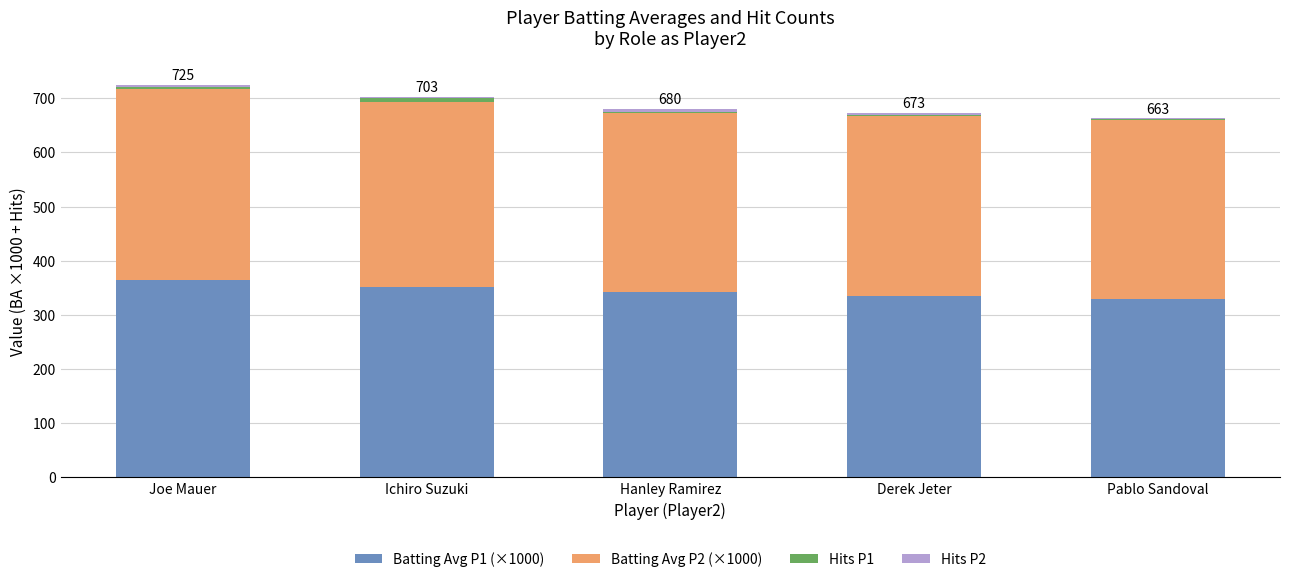

The Batting Avg P1 (×1000) series shows 352 at Ichiro Suzuki. True or false?

True